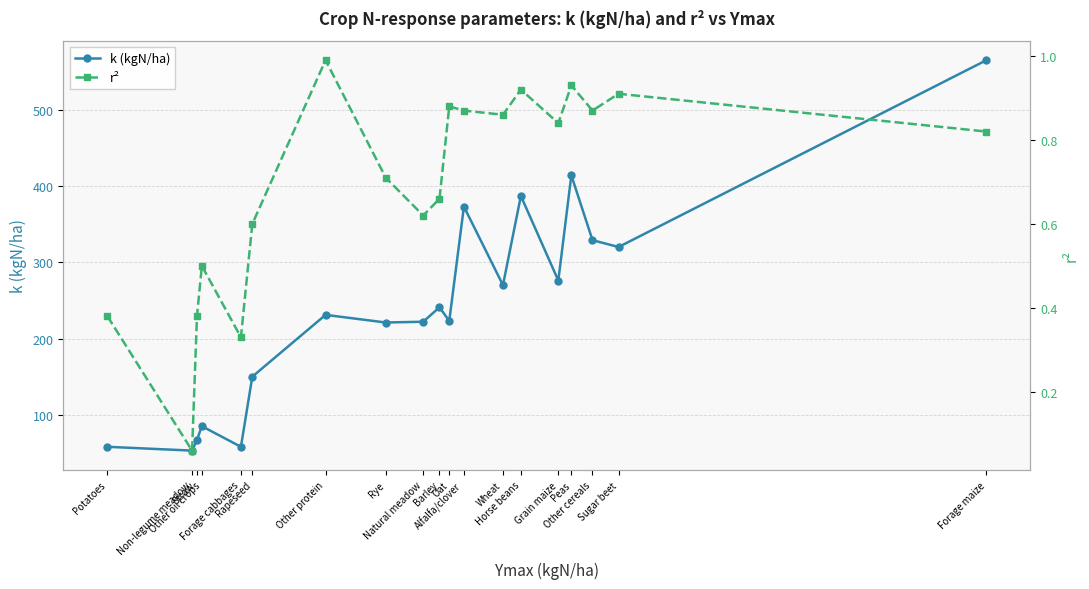

True or false: r² and k (kgN/ha) cross at least once.

False